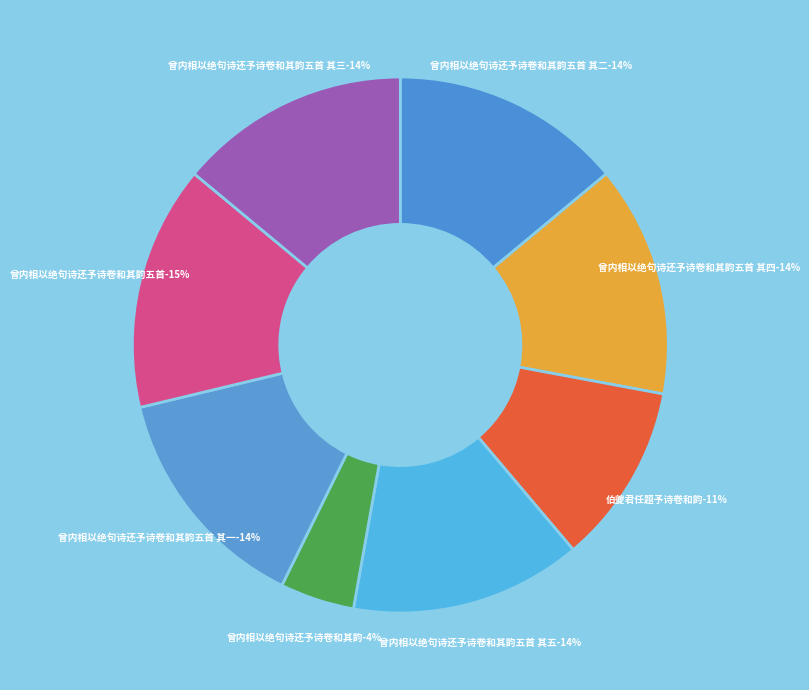

Rank the categories by value from highest to lowest.

曾内相以绝句诗还予诗卷和其韵五首, 曾内相以绝句诗还予诗卷和其韵五首 其五, 曾内相以绝句诗还予诗卷和其韵五首 其四, 曾内相以绝句诗还予诗卷和其韵五首 其三, 曾内相以绝句诗还予诗卷和其韵五首 其二, 曾内相以绝句诗还予诗卷和其韵五首 其一, 伯夔君任题予诗卷和韵, 曾内相以绝句诗还予诗卷和其韵